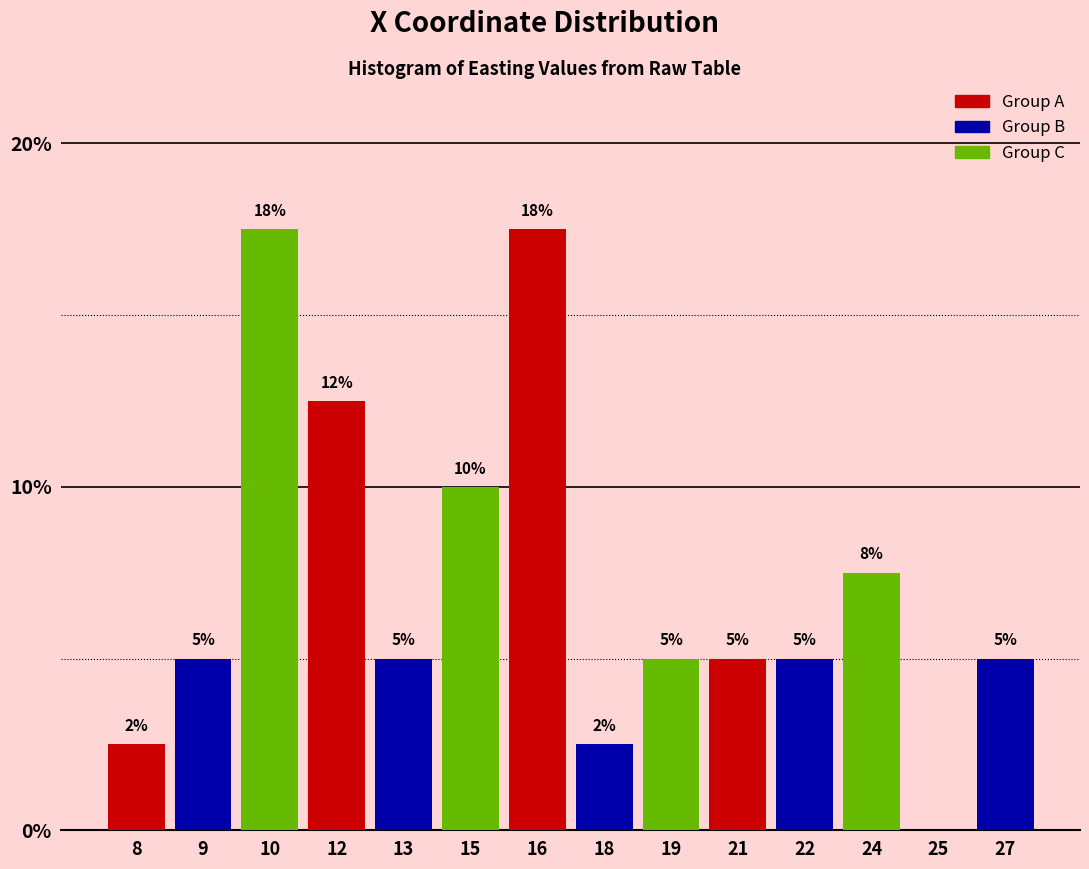

True or false: the data shows 5.7 at 25.

False